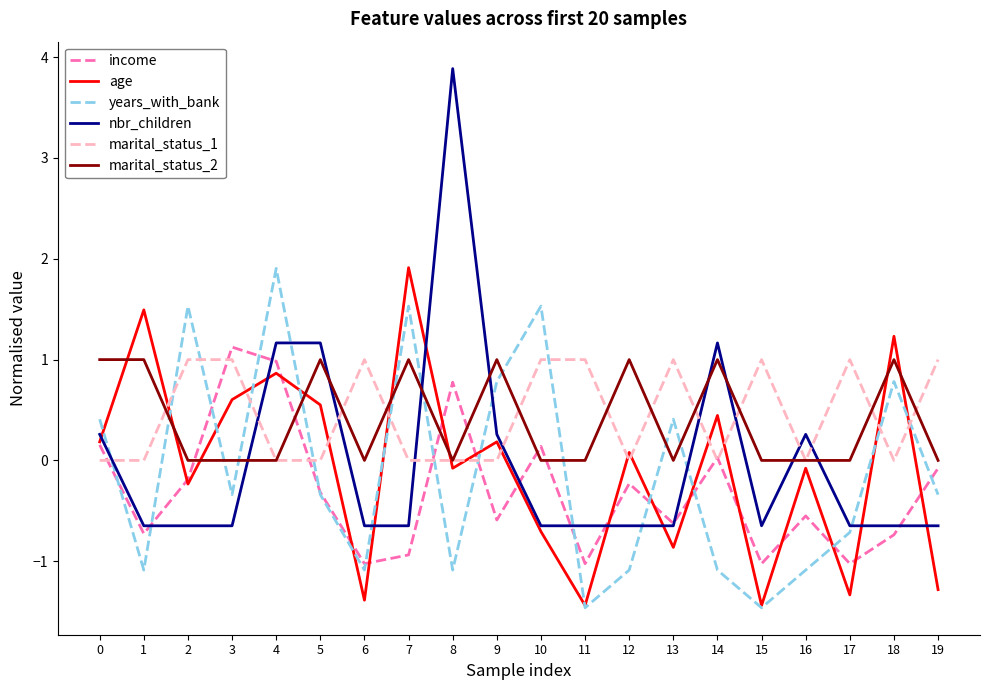

Is it true that marital_status_2 equals 0.0 at 6?

True